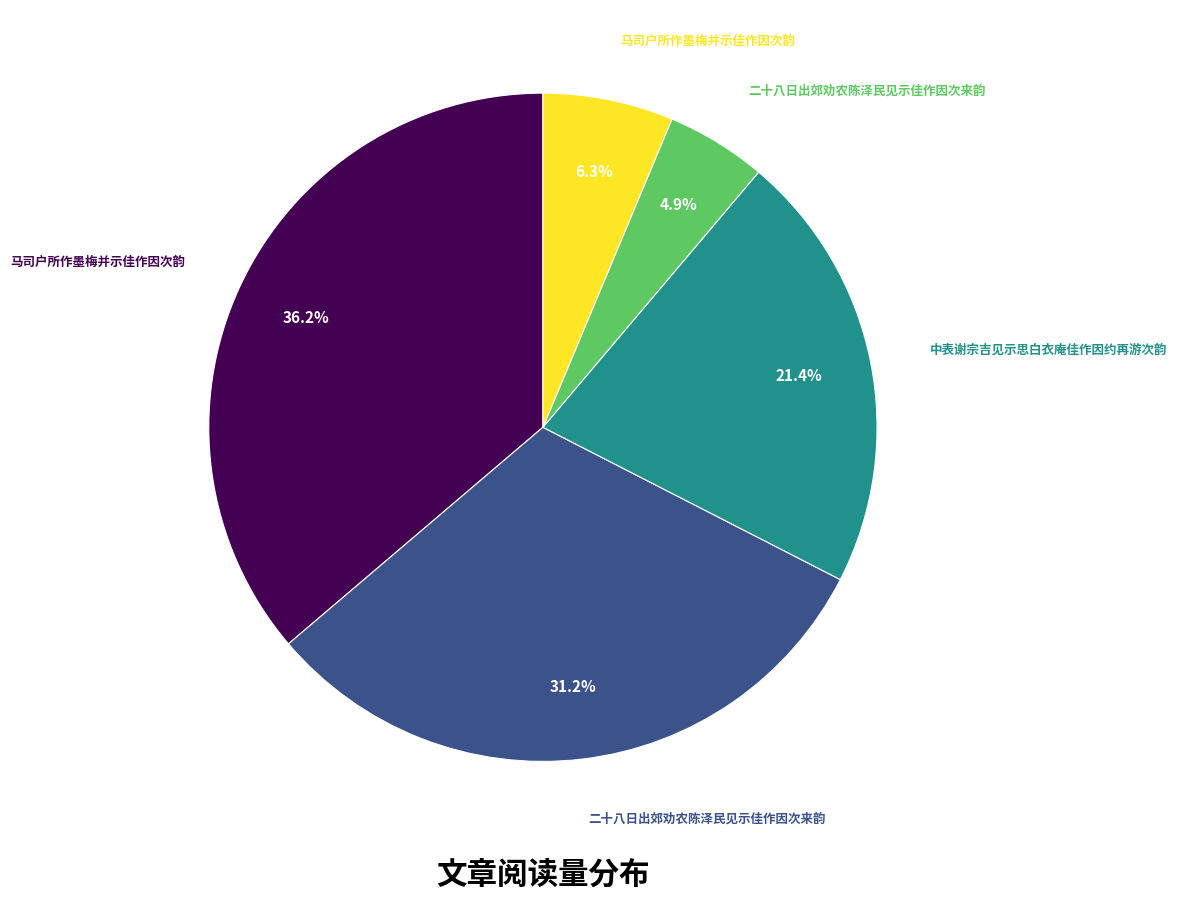

Does any single category account for the majority?

No